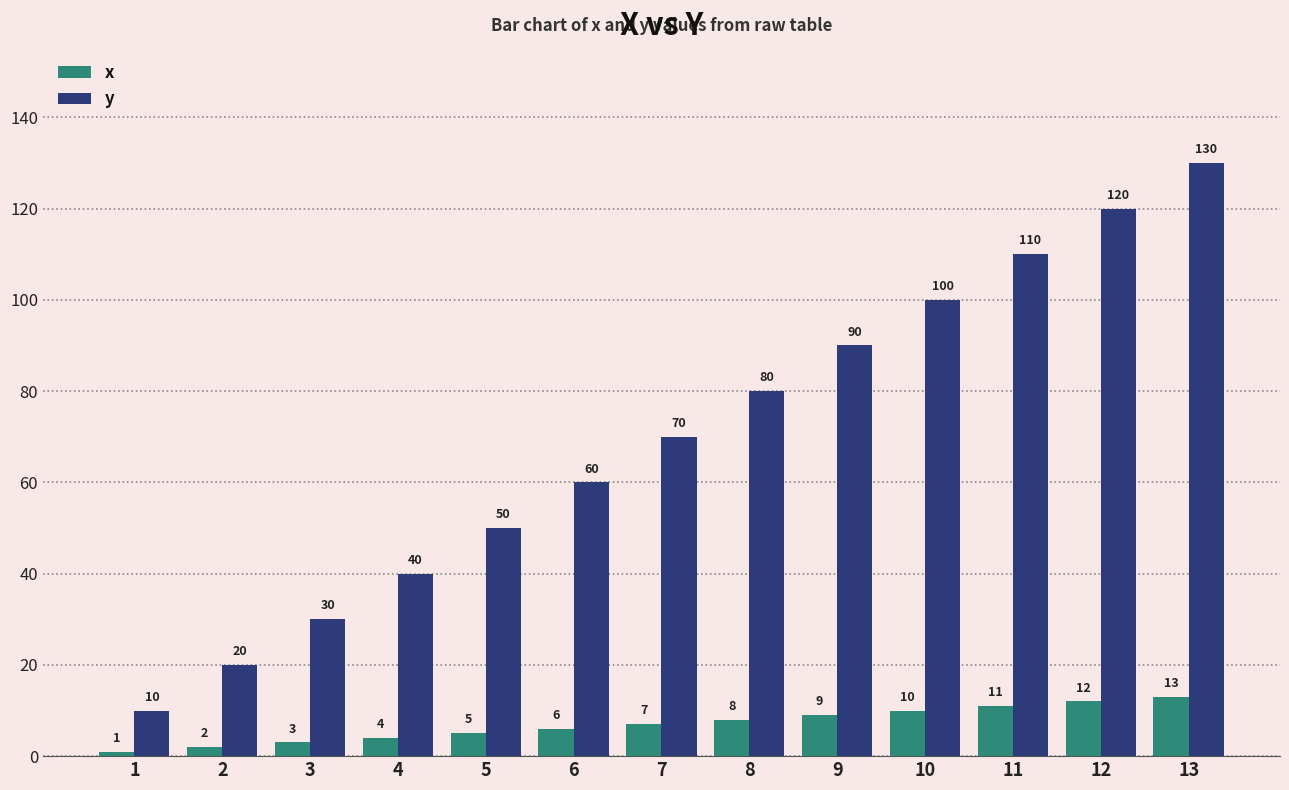

How many bars are there in total?

26